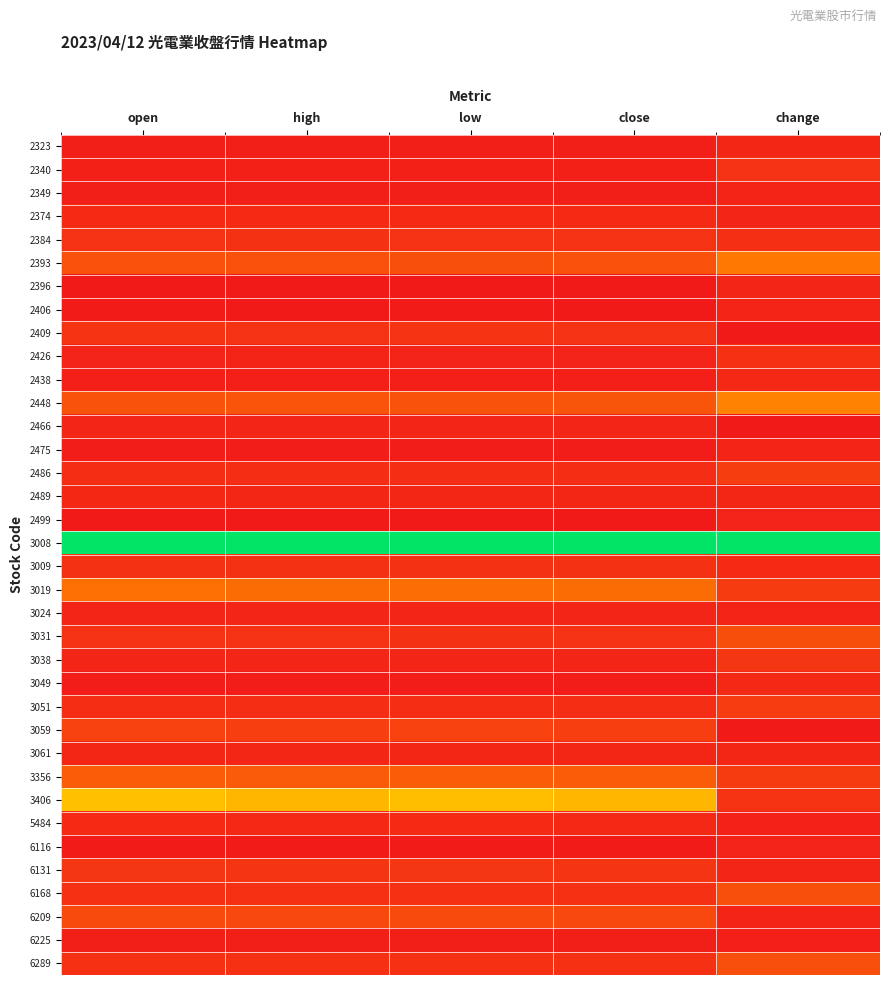

How many series are shown in this chart?

36